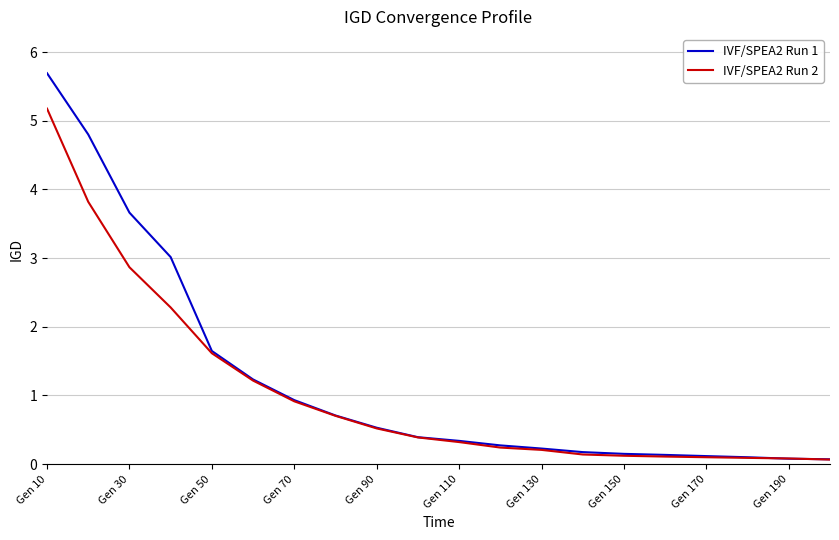

What is the greatest value displayed?

5.7